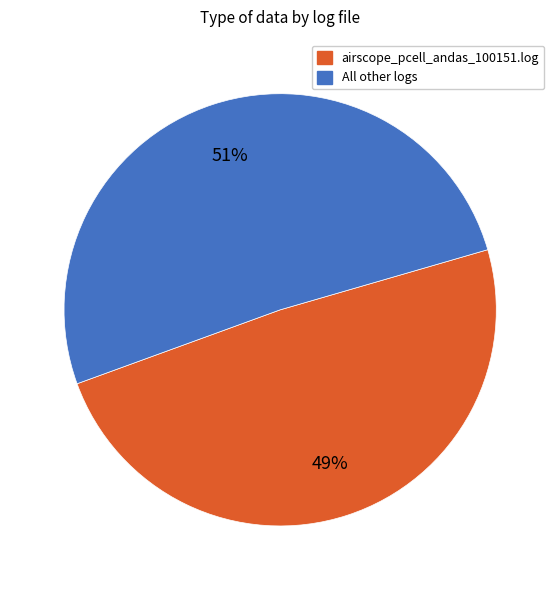

To the nearest percent, what is the difference between the largest and smallest slice percentages?

2%